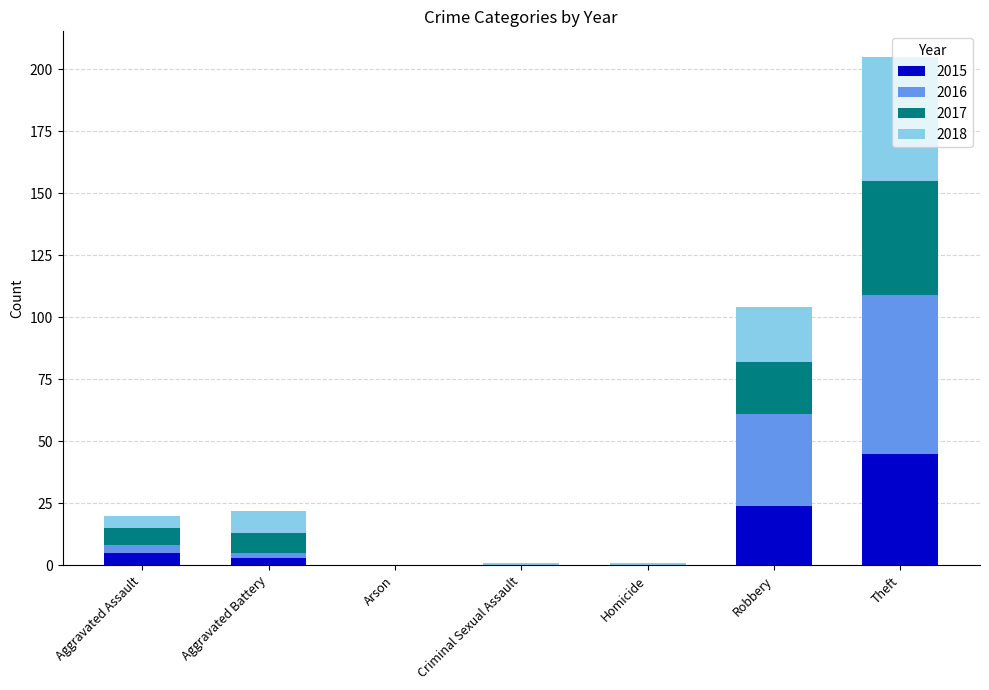

The 2015 series shows 24 at Criminal Sexual Assault. True or false?

False